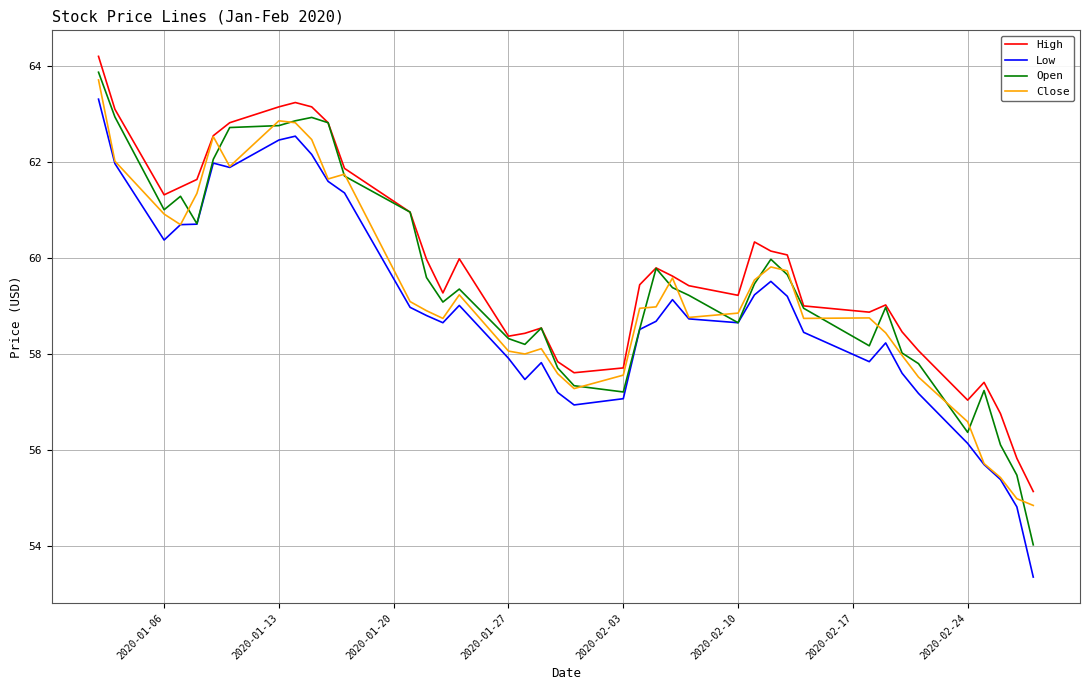

Which series has the largest range (max minus min)?

Low